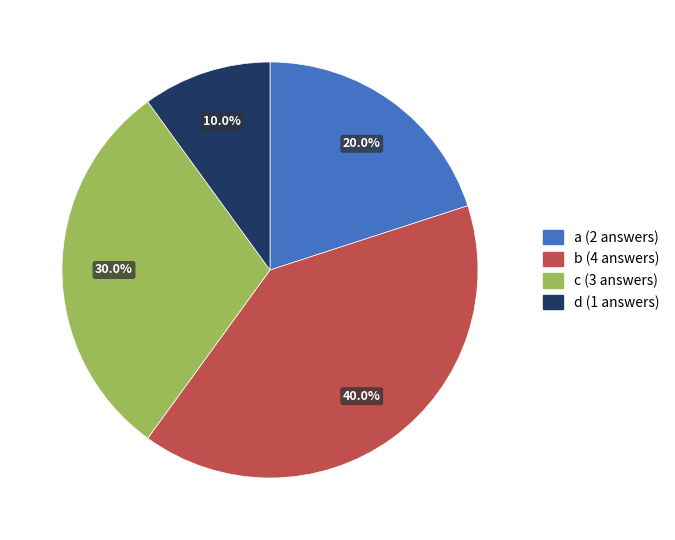

To the nearest percent, what percentage of the pie is d?

10%